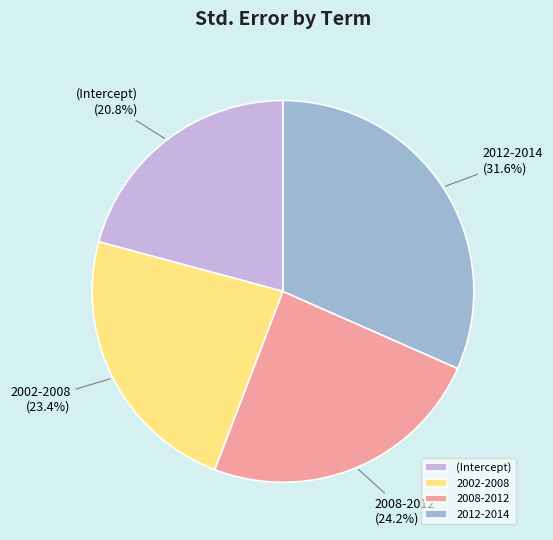

Which category has the smallest portion of the pie?

(Intercept)